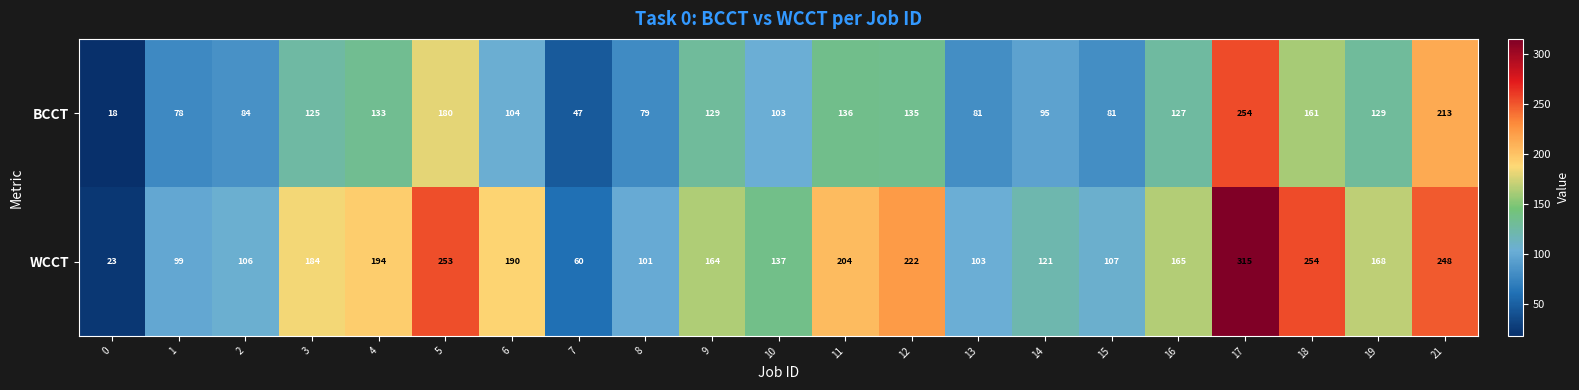

What is the total value across all series at 3?

309